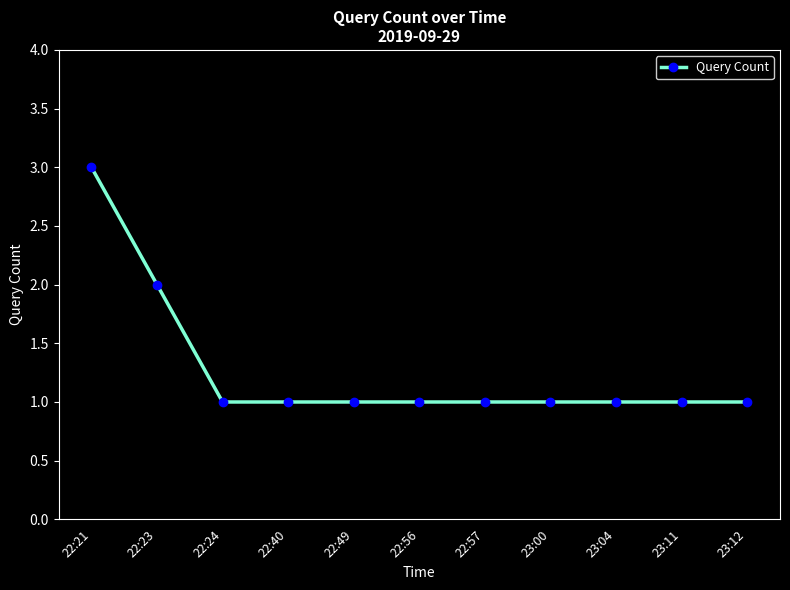

Which has a higher value, 22:23 or 23:04?

22:23